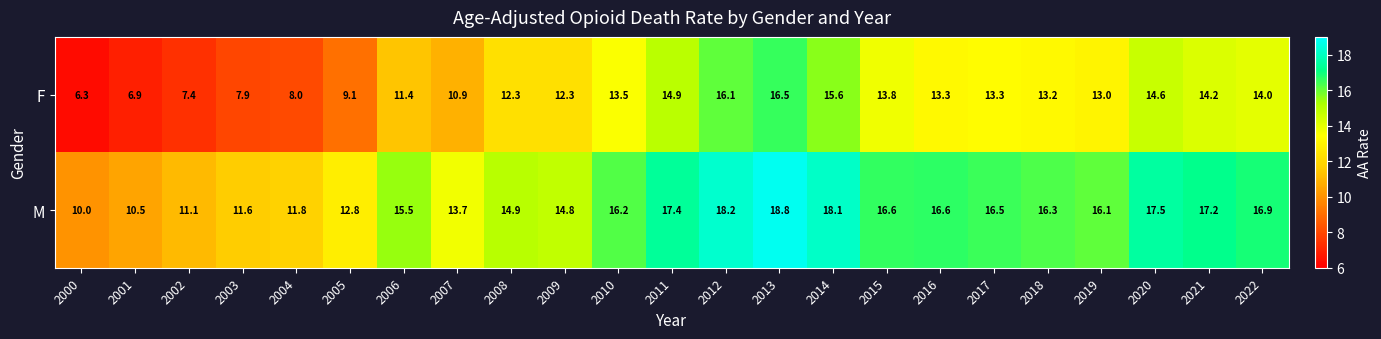

Rank the series by their maximum value, from lowest to highest.

F, M